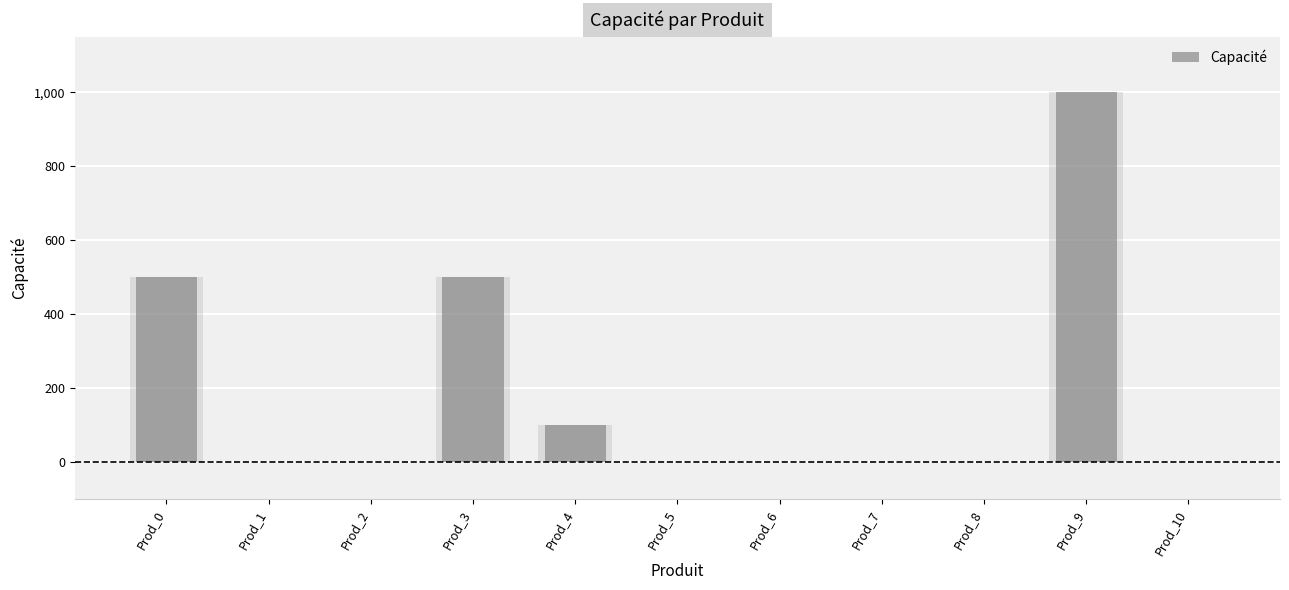

Are the bars grouped side by side (vs. stacked)?

No